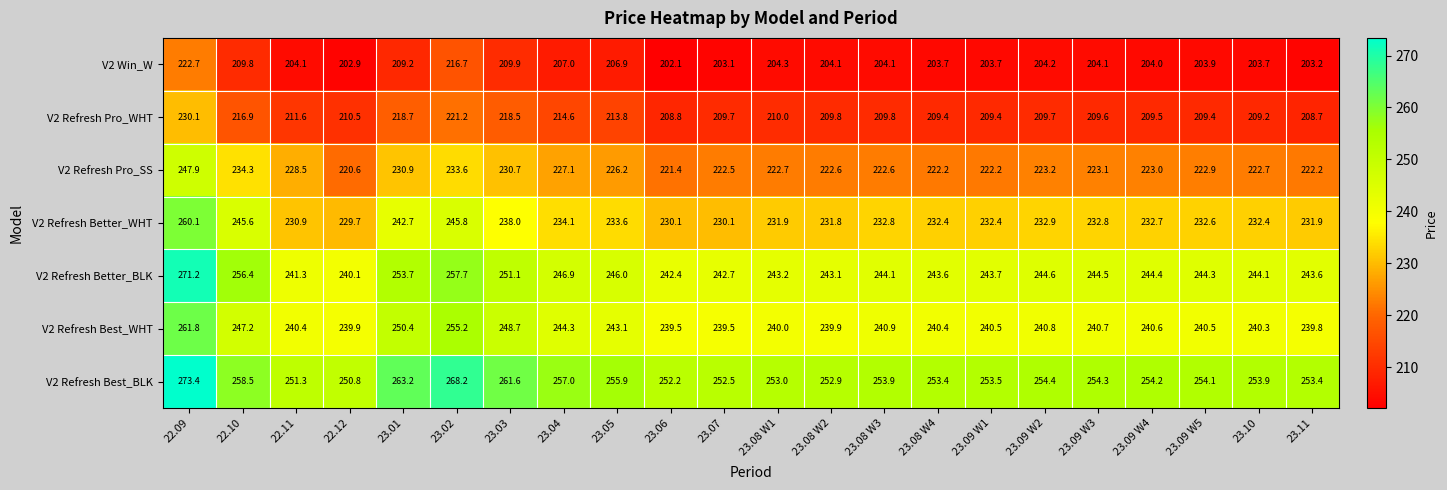

What is the approximate value of V2 Refresh Best_BLK at 23.07?

252.5